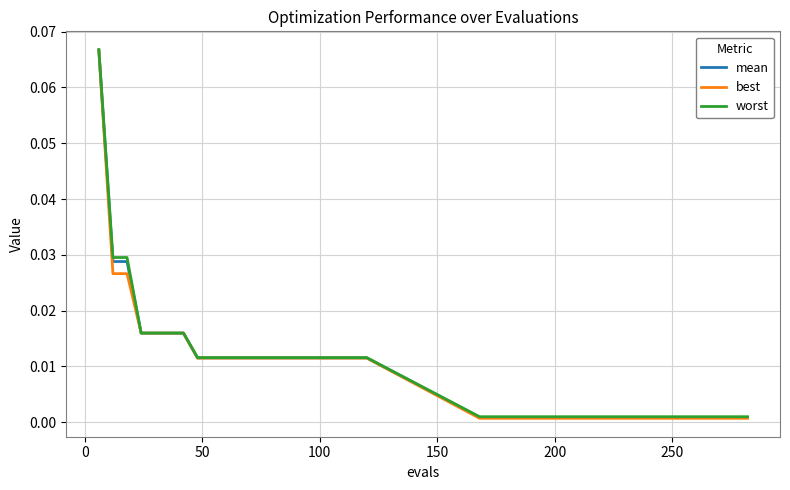

What is the sum of all best values?

0.3